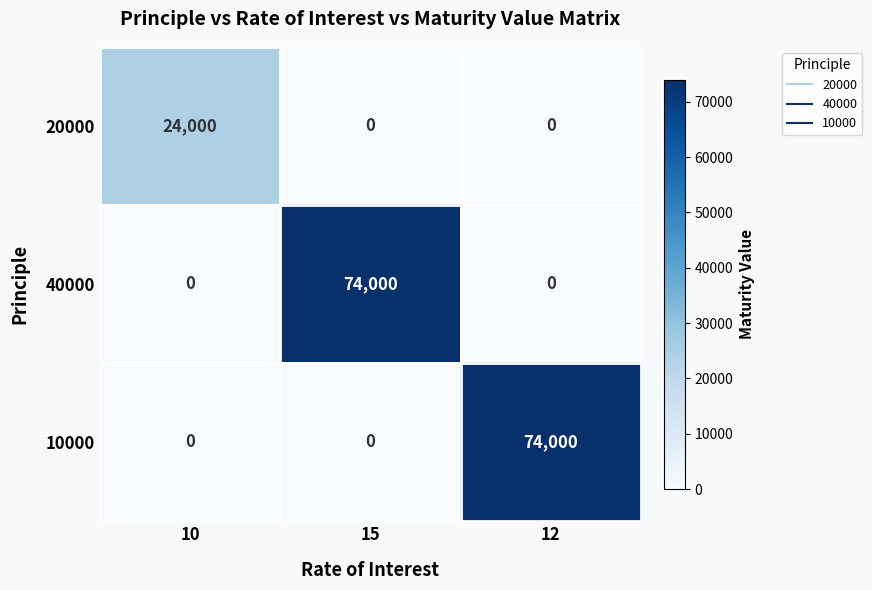

What is the maximum value for 40000?

74000